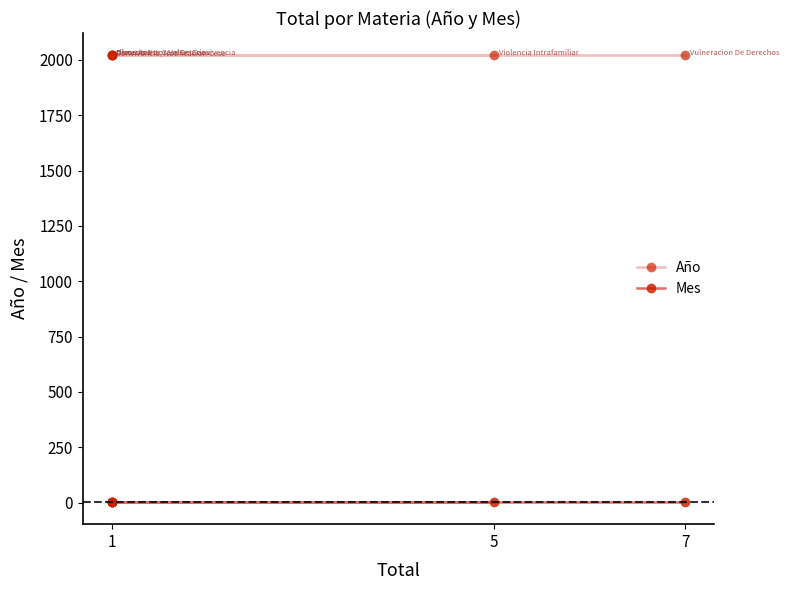

True or false: Mes has a value of 7 at 1.

False